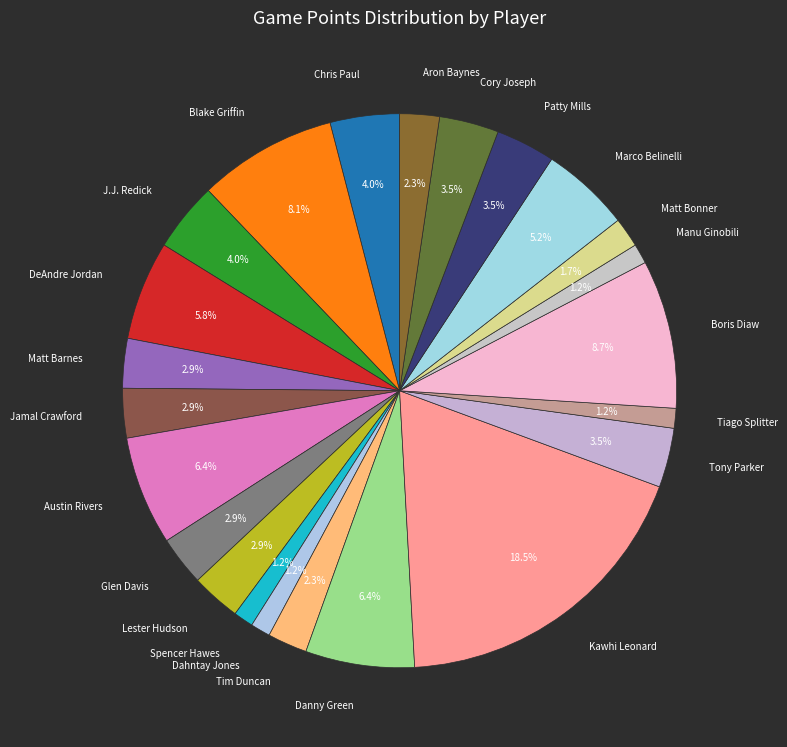

Which slice is the largest?

Kawhi Leonard